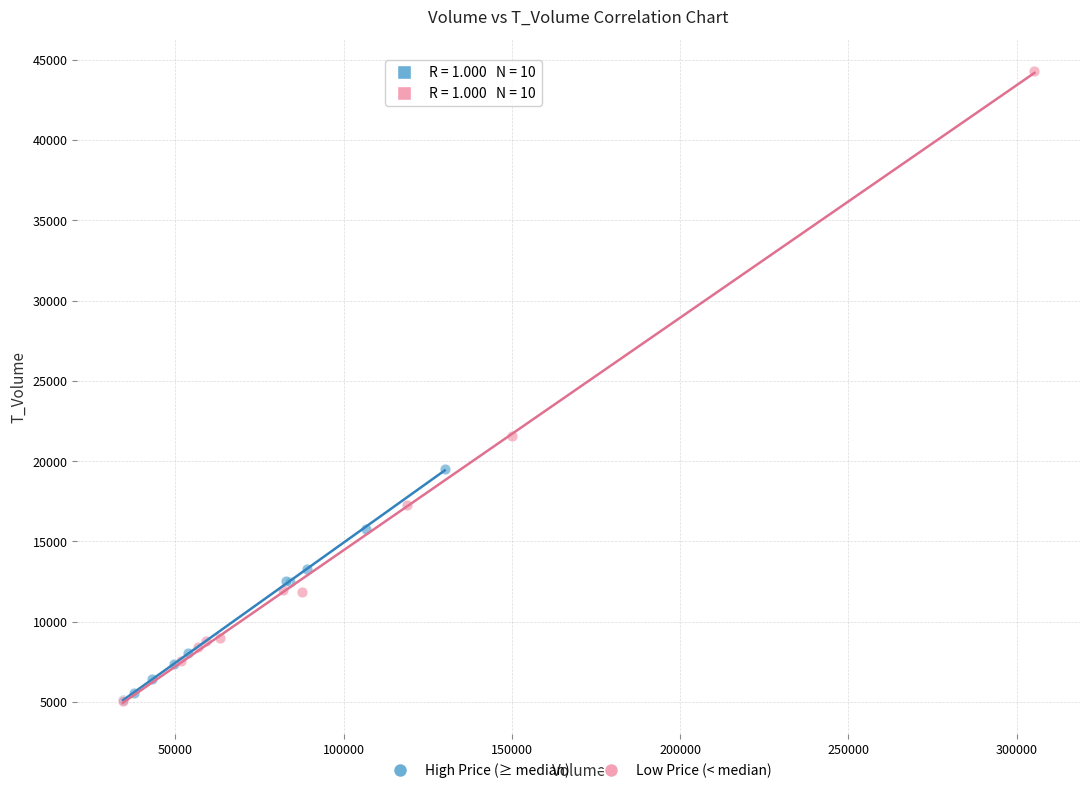

What are all the series names shown in the legend?

High Price (≥ median), Low Price (< median)